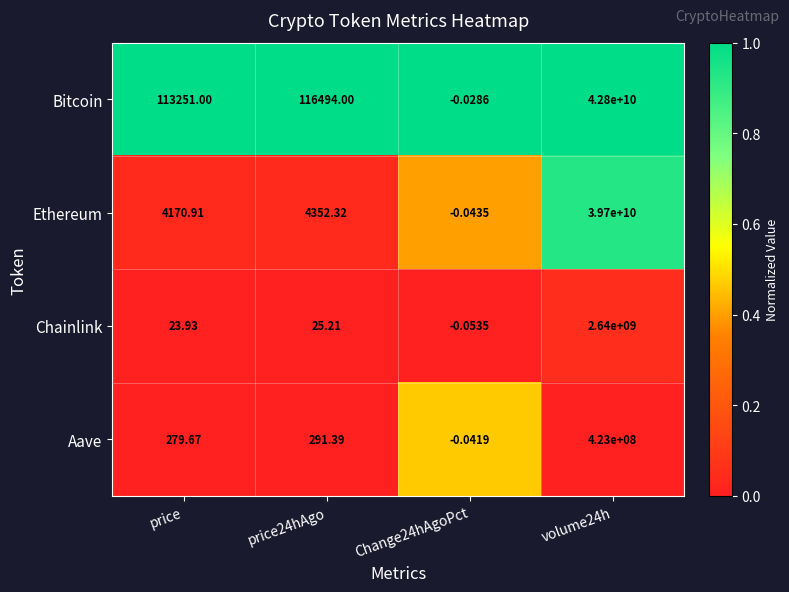

Which series has the widest spread of values?

Bitcoin